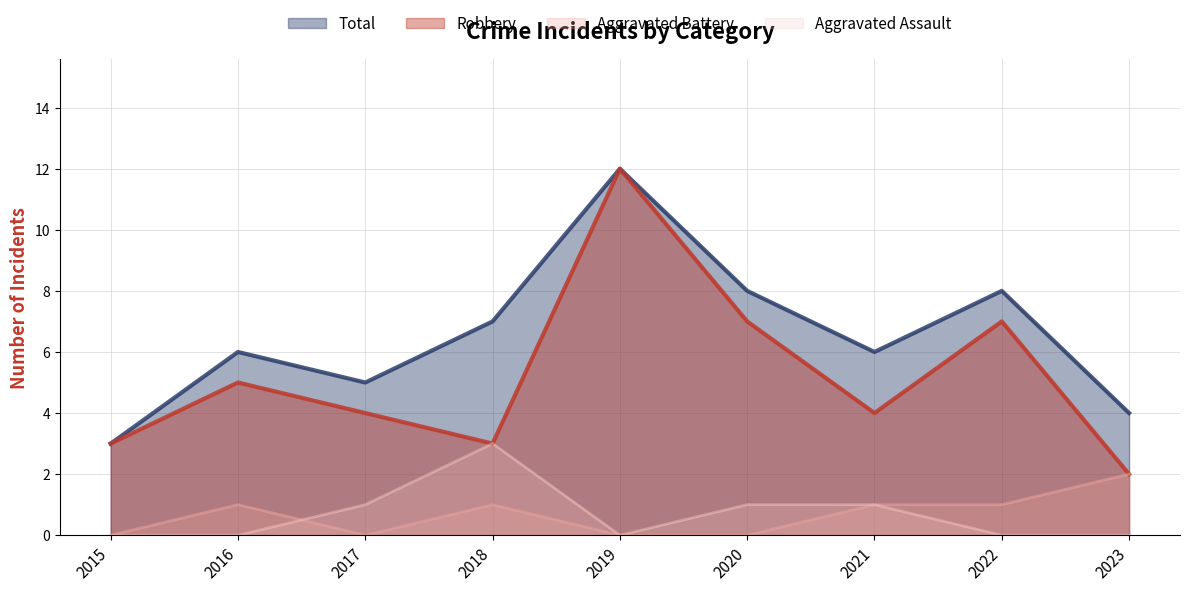

What is the value of the Robbery point at the 6th from the left?

7